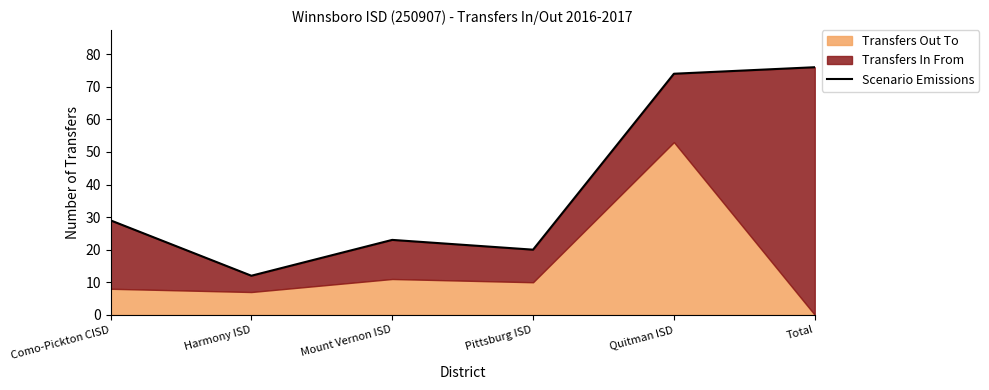

True or false: the data shows 28 at Total.

False